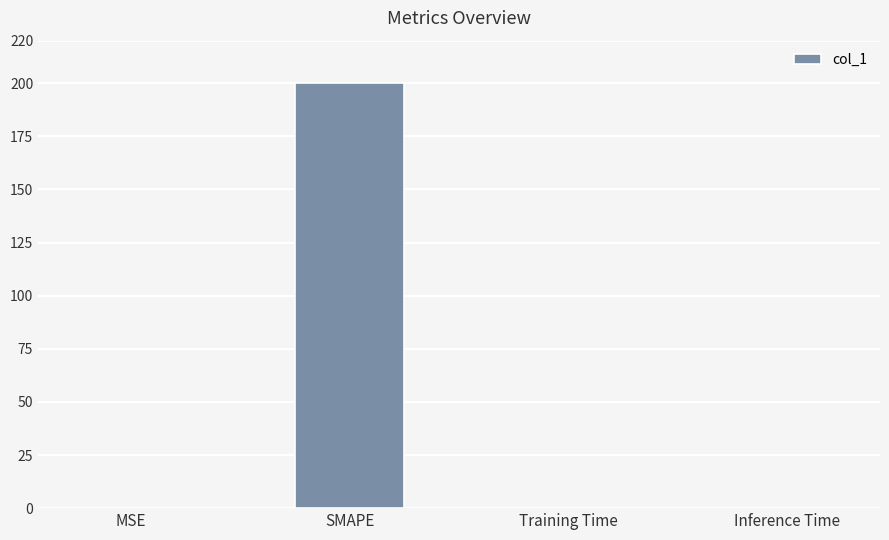

Read the value at SMAPE.

200.0